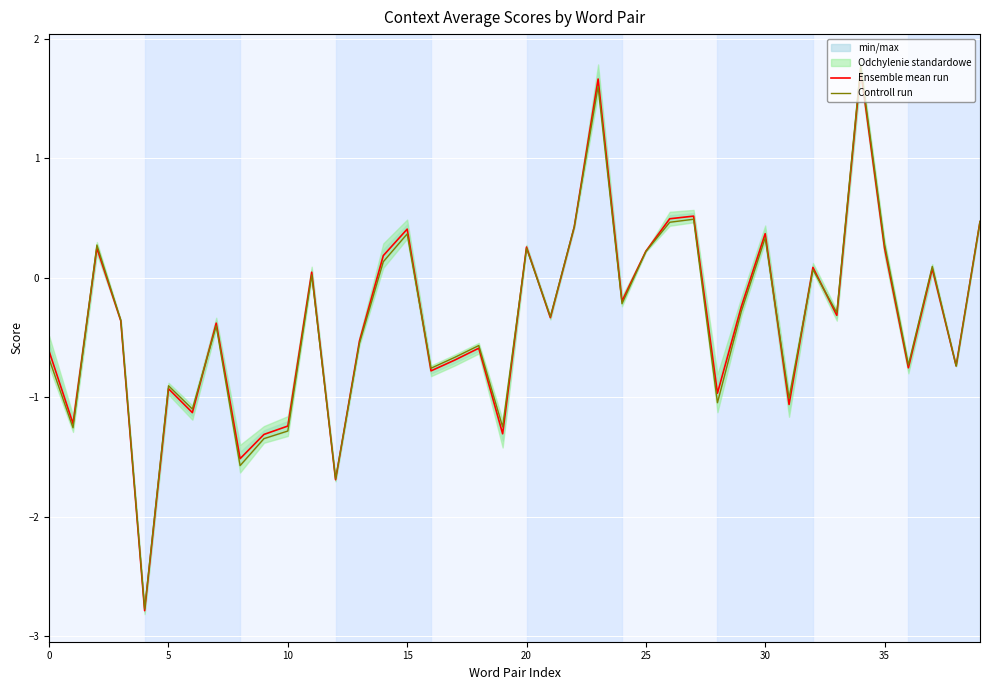

What is the maximum value for Ensemble mean run?

1.7